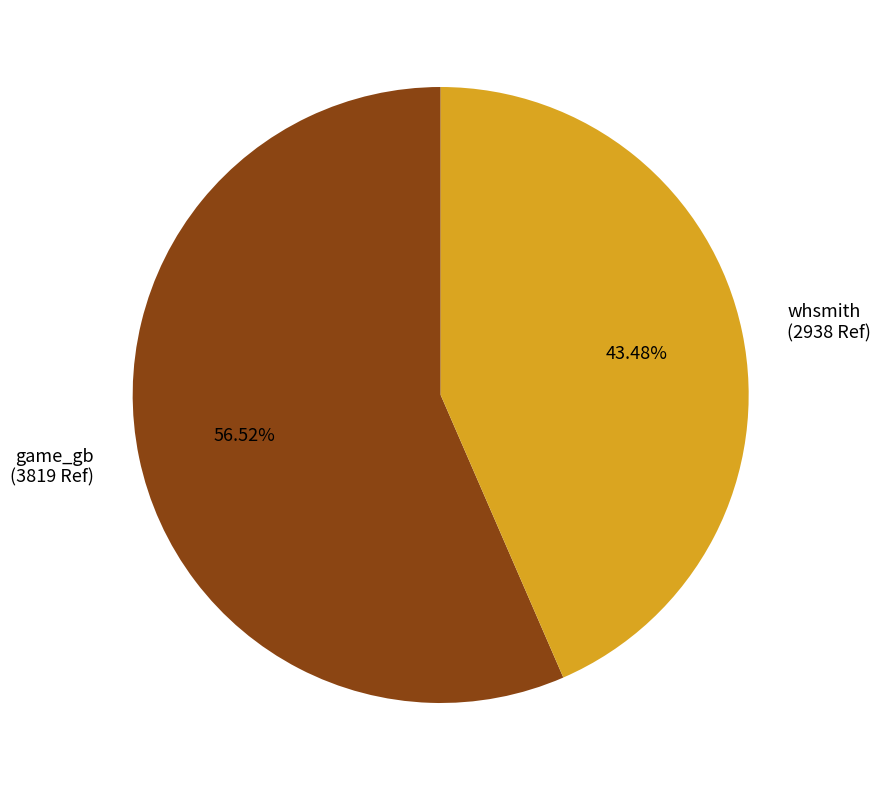

Which slice is the largest?

game_gb